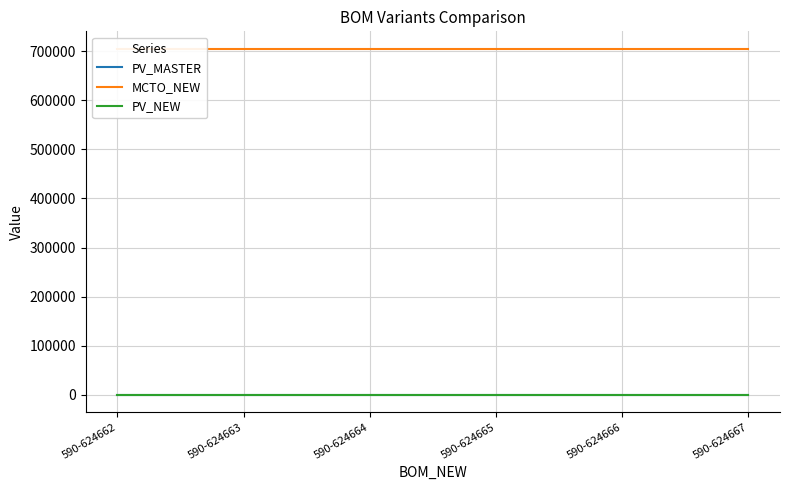

Which series has the widest spread of values?

PV_MASTER